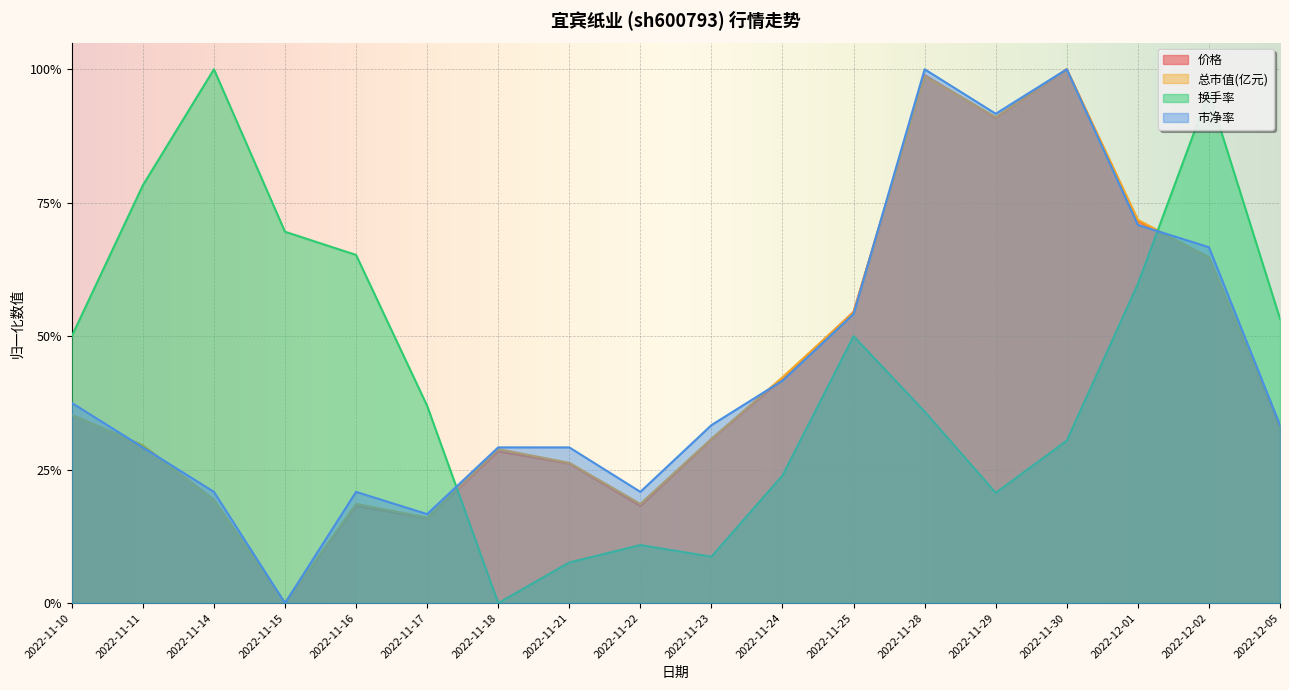

Is it true that 换手率 equals 0.2 at 2022-11-24?

True